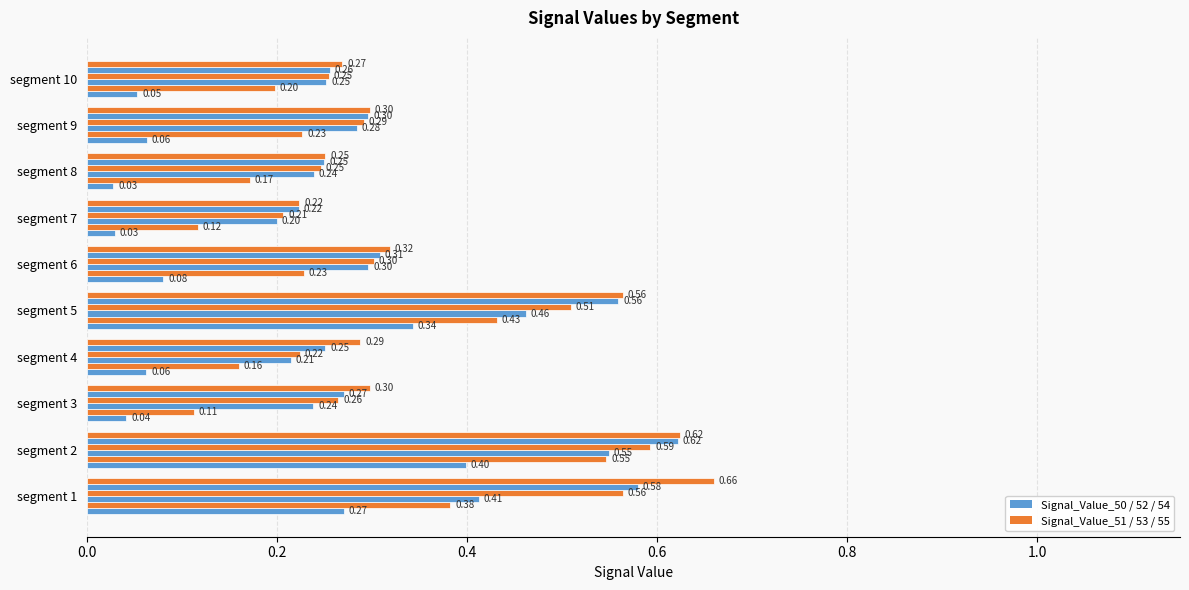

How many data points does each series have?

10